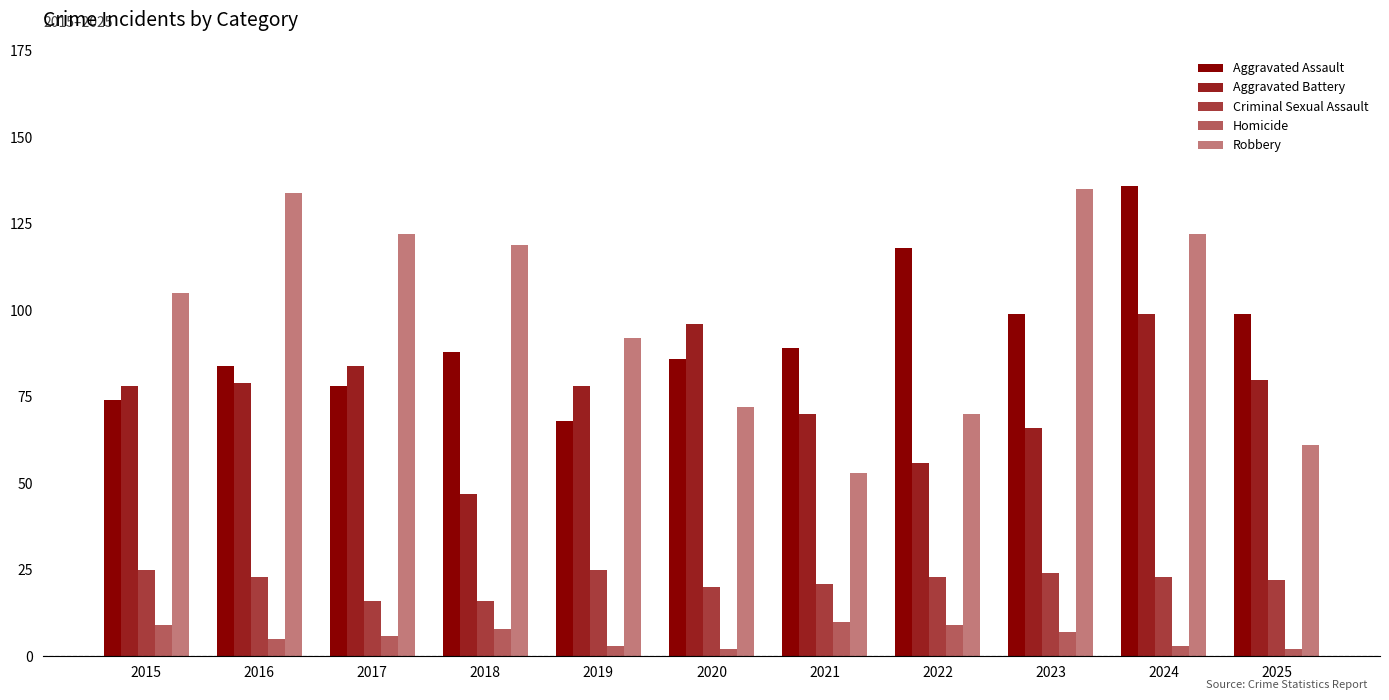

What value does the Homicide series have at 2021?

10